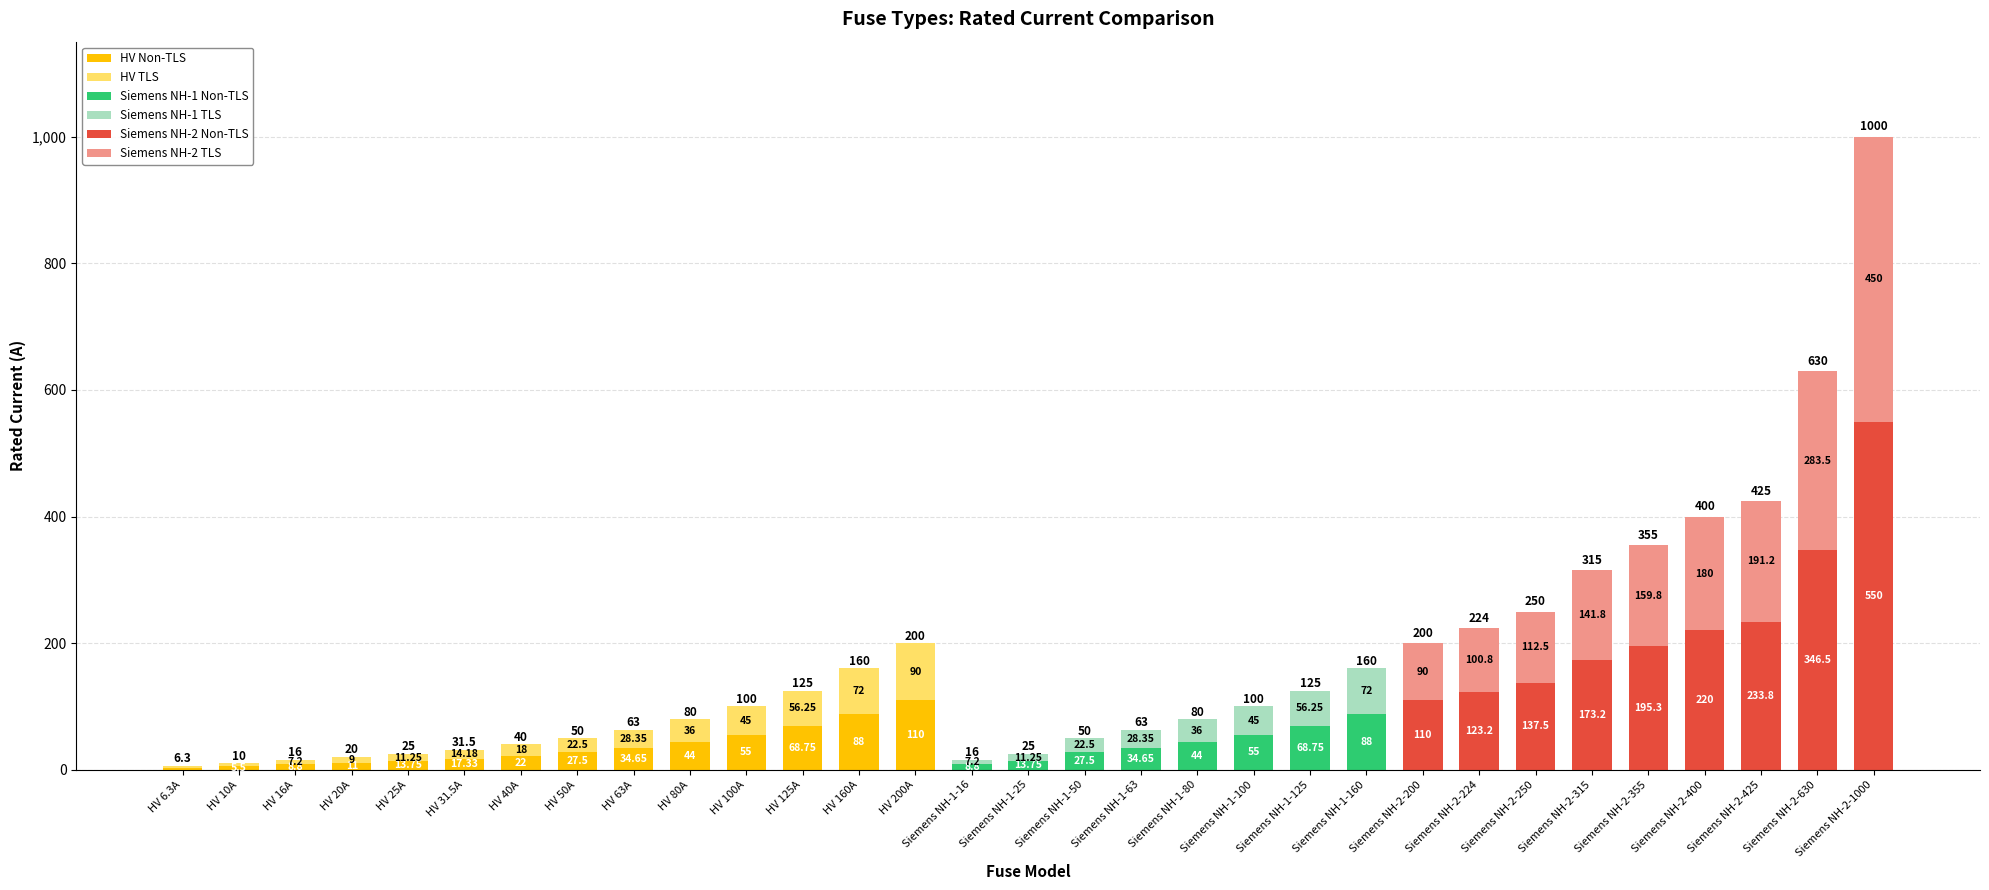

What is the label of the 8th bar from the left?

HV 50A